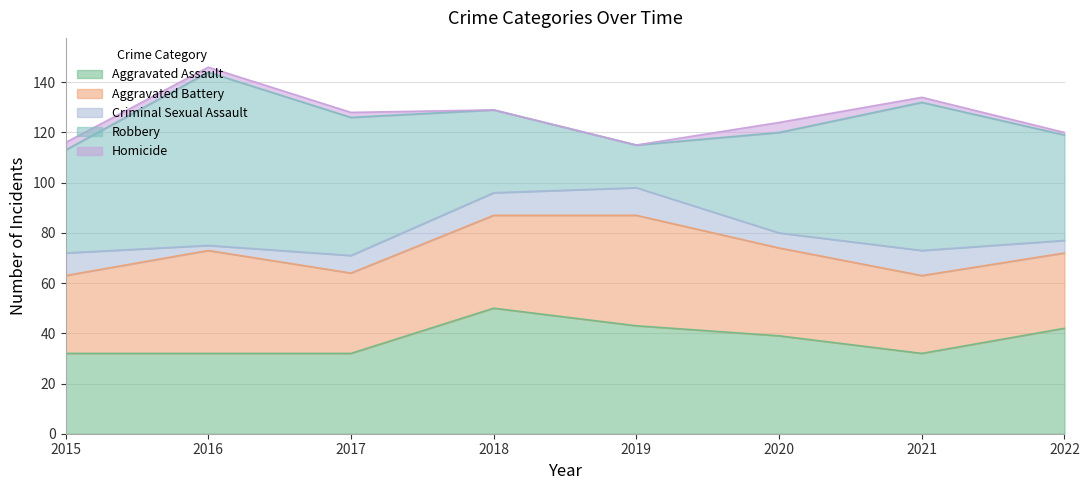

Reading left to right, transcribe all the data shown in this chart.

Aggravated Assault: 32	32	32	50	43	39	32	42
Aggravated Battery: 31	41	32	37	44	35	31	30
Criminal Sexual Assault: 9	2	7	9	11	6	10	5
Robbery: 41	69	55	33	17	40	59	42
Homicide: 3	2	2	0	0	4	2	1